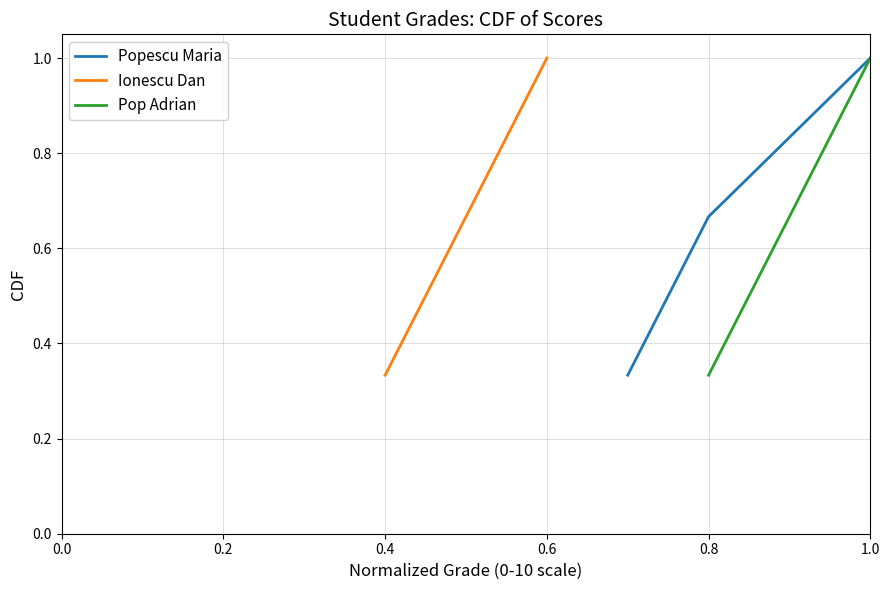

What is the highest value of the Popescu Maria series?

1.0